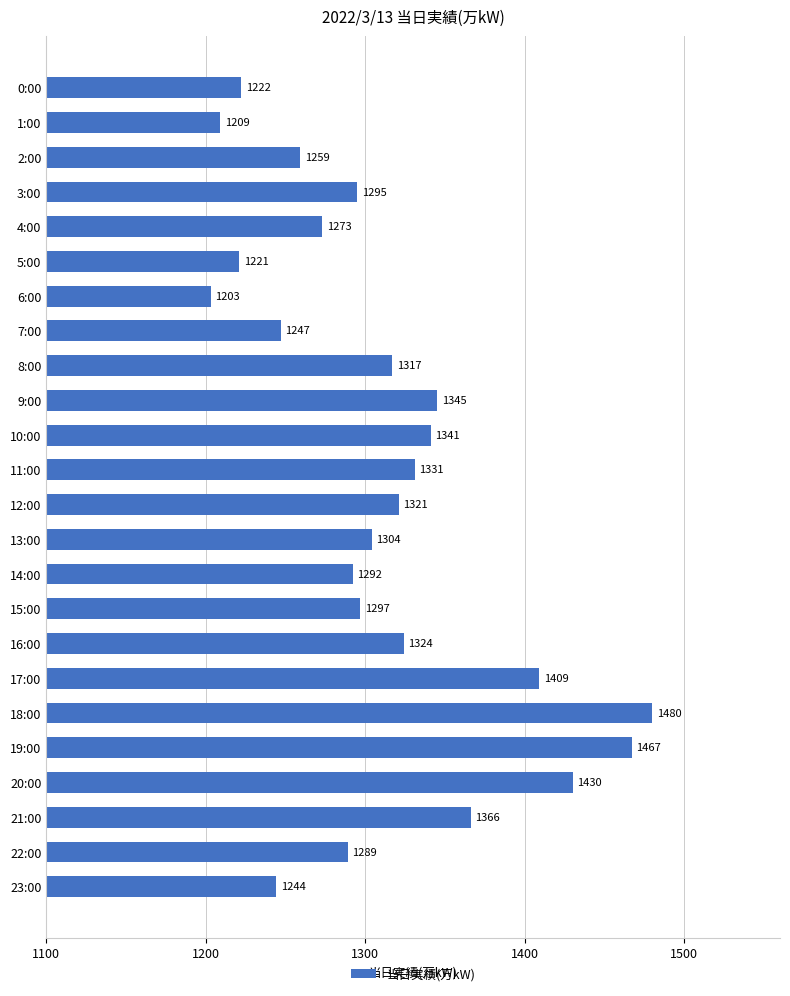

Count the number of data series in this chart.

1